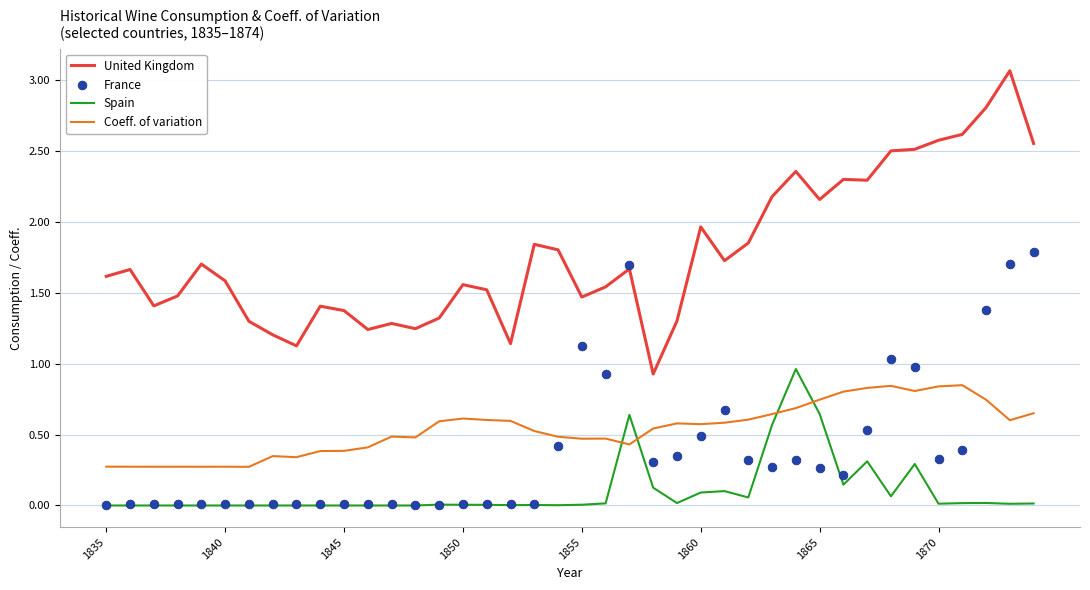

True or false: Spain and United Kingdom cross at least once.

False